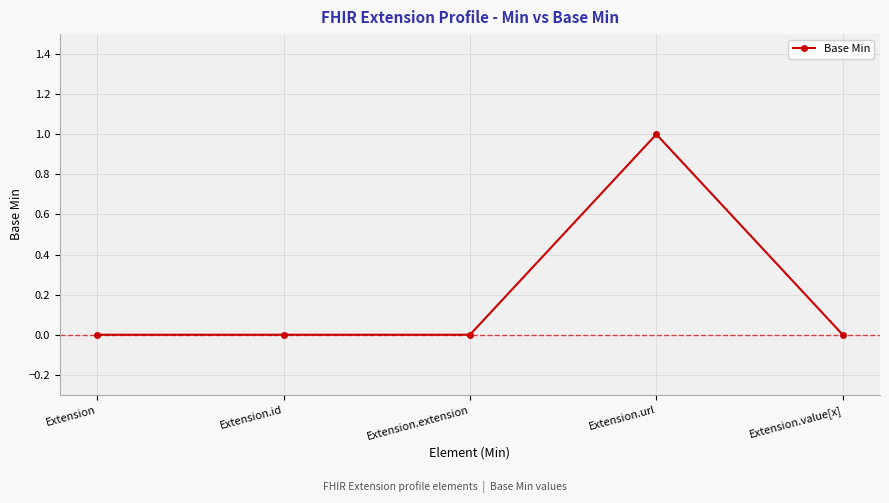

Reading left to right, what are all the values shown in this chart?

0	0	0	1	0